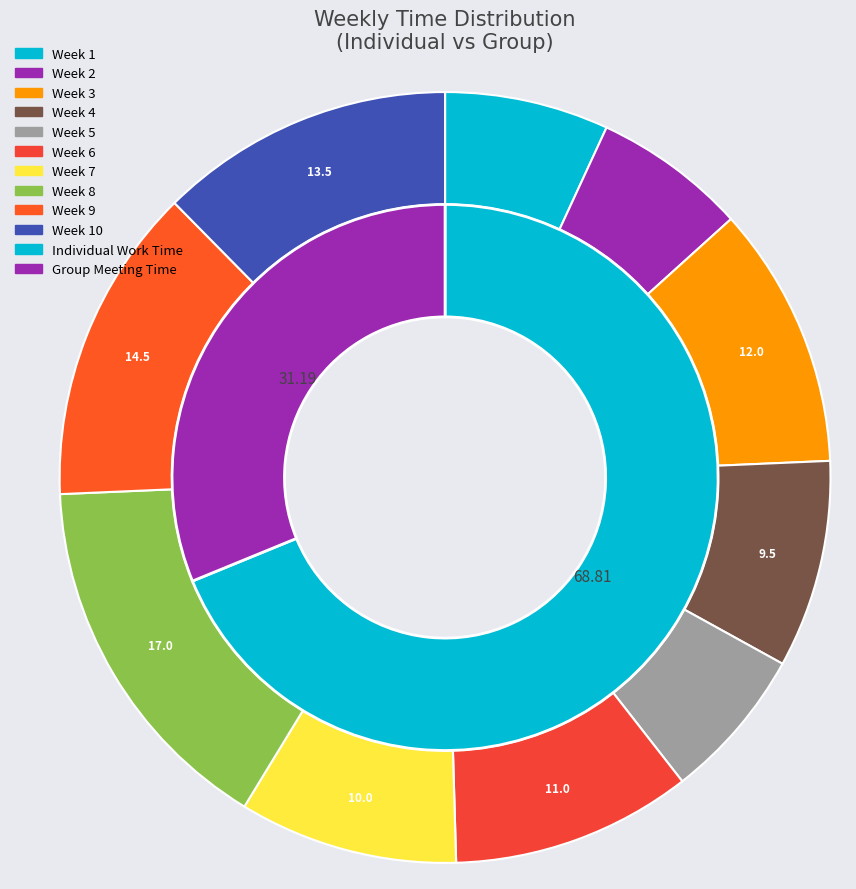

What is the smallest slice in the pie chart?

Week 2